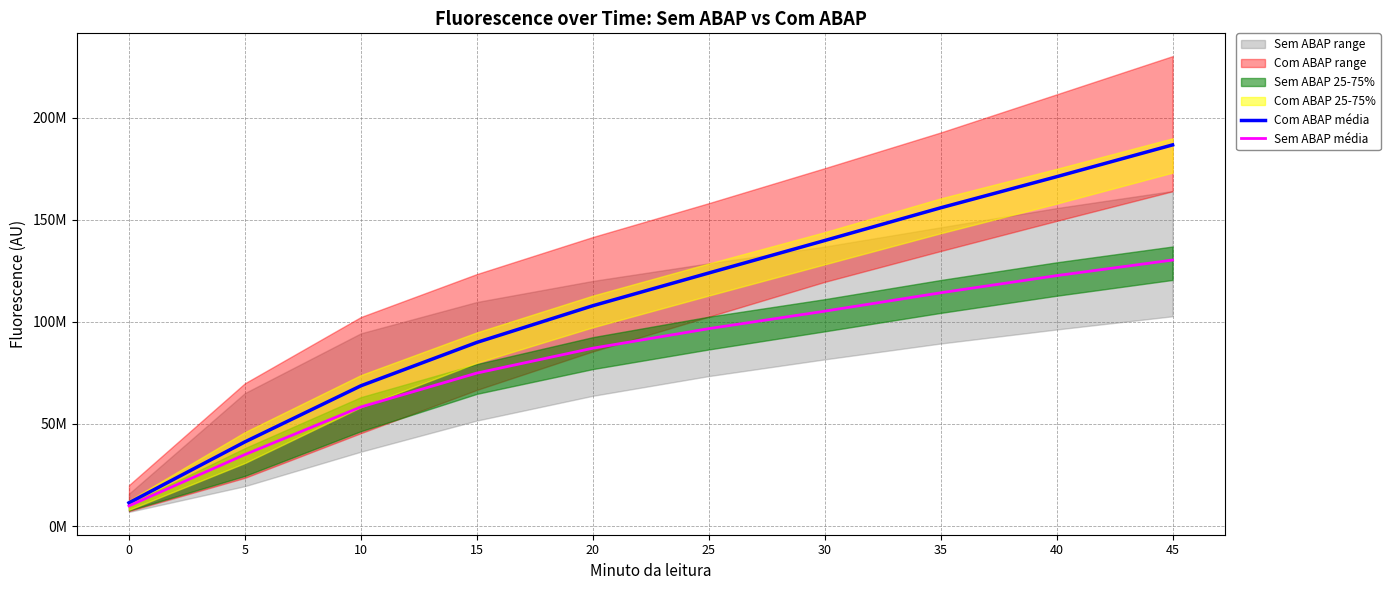

Reading right to left, list all the values displayed in this chart.

Com ABAP média: 45=186664533.3	40=171079698.7	35=155849524.0	30=139827143.3	25=123918027.3	20=107888858.7	15=89925059.0	10=68678711.0	5=41209349.2	0=11355139.9
Sem ABAP média: 45=130266675.3	40=122632648.7	35=114227967.3	30=105221556.0	25=96663036.7	20=87081705.3	15=74907828.3	10=58307149.2	5=34999029.0	0=9865856.3